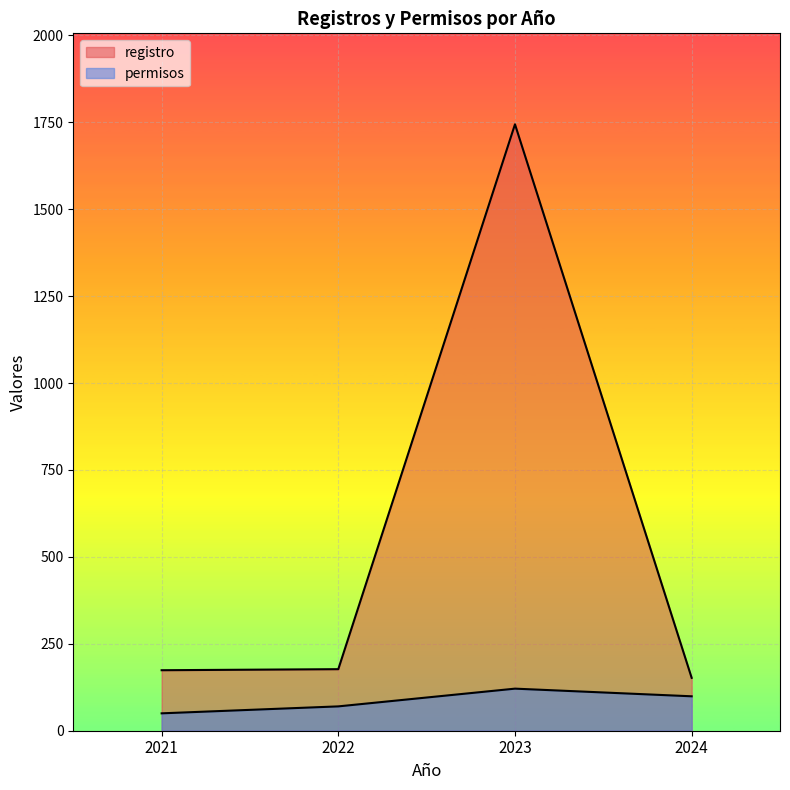

Which series changed the most between 2021 and 2024?

permisos